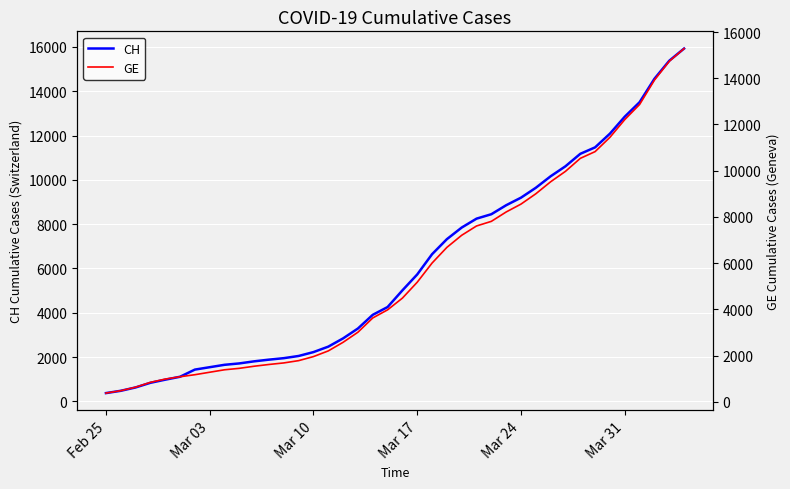

How many data points in CH are less than 5012?

20